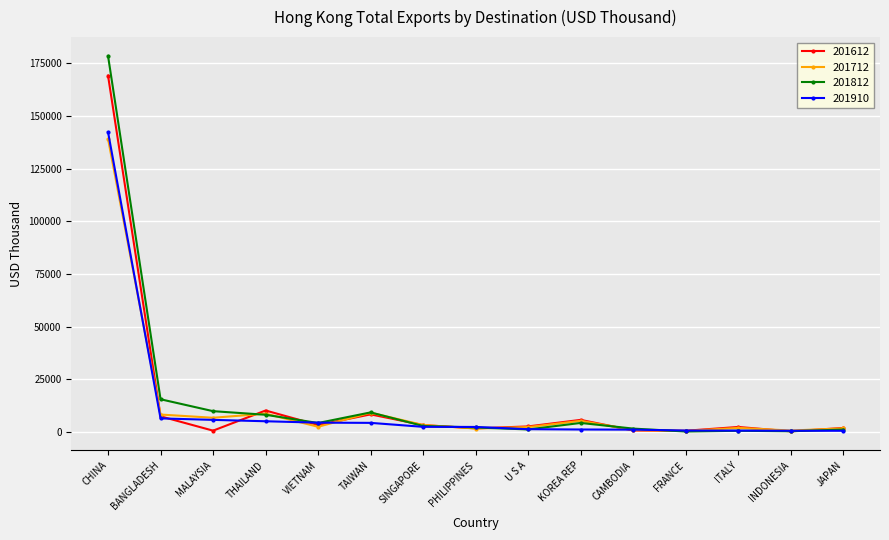

Which series has the widest spread of values?

201812